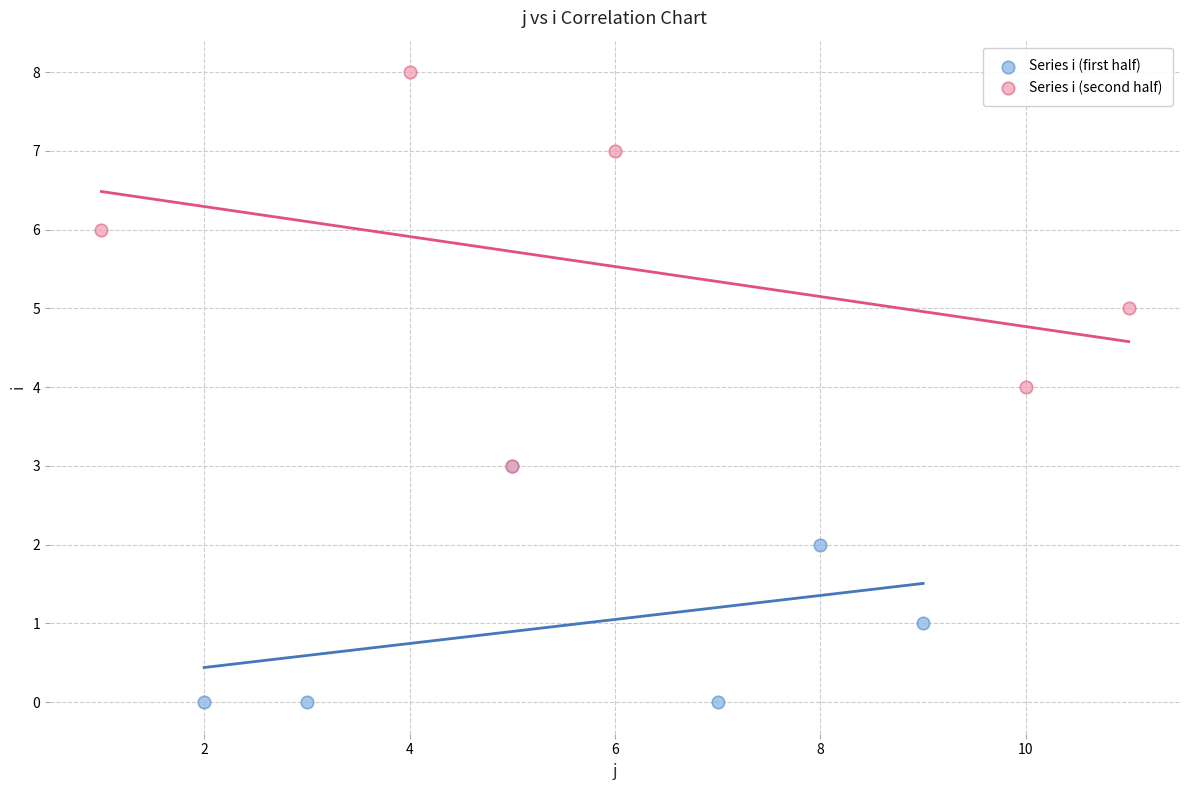

Which series contains the highest Y value?

Series i (second half)